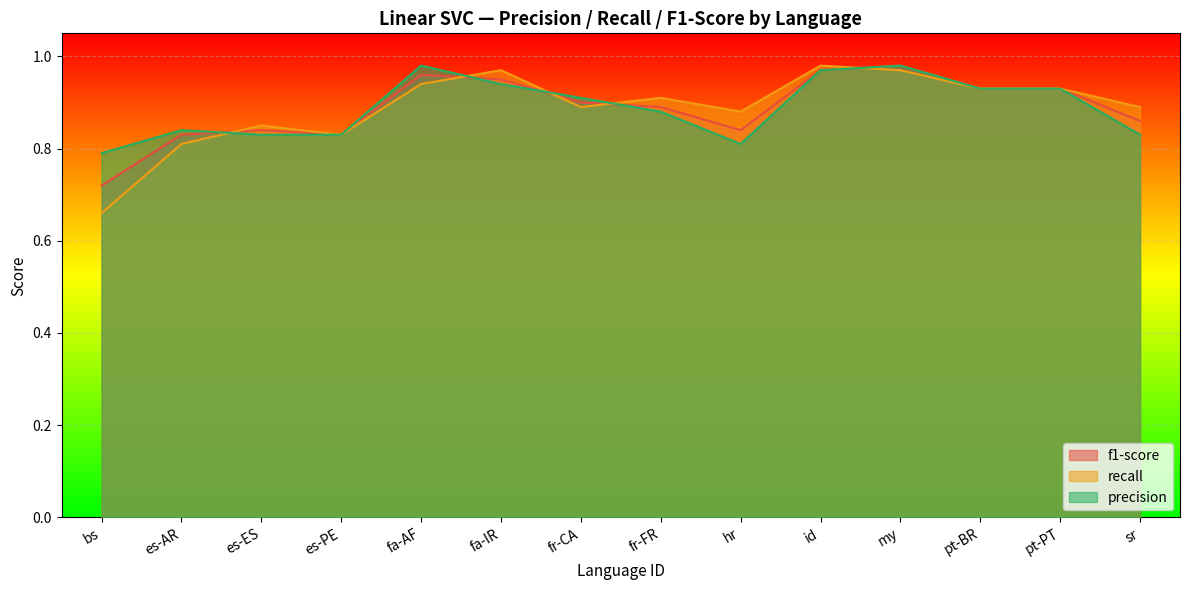

Reading right to left, extract all data points from this chart.

precision: 0.8	0.9	0.9	1.0	1.0	0.8	0.9	0.9	0.9	1.0	0.8	0.8	0.8	0.8
recall: 0.9	0.9	0.9	1.0	1.0	0.9	0.9	0.9	1.0	0.9	0.8	0.8	0.8	0.7
f1-score: 0.9	0.9	0.9	1.0	1.0	0.8	0.9	0.9	0.9	1.0	0.8	0.8	0.8	0.7